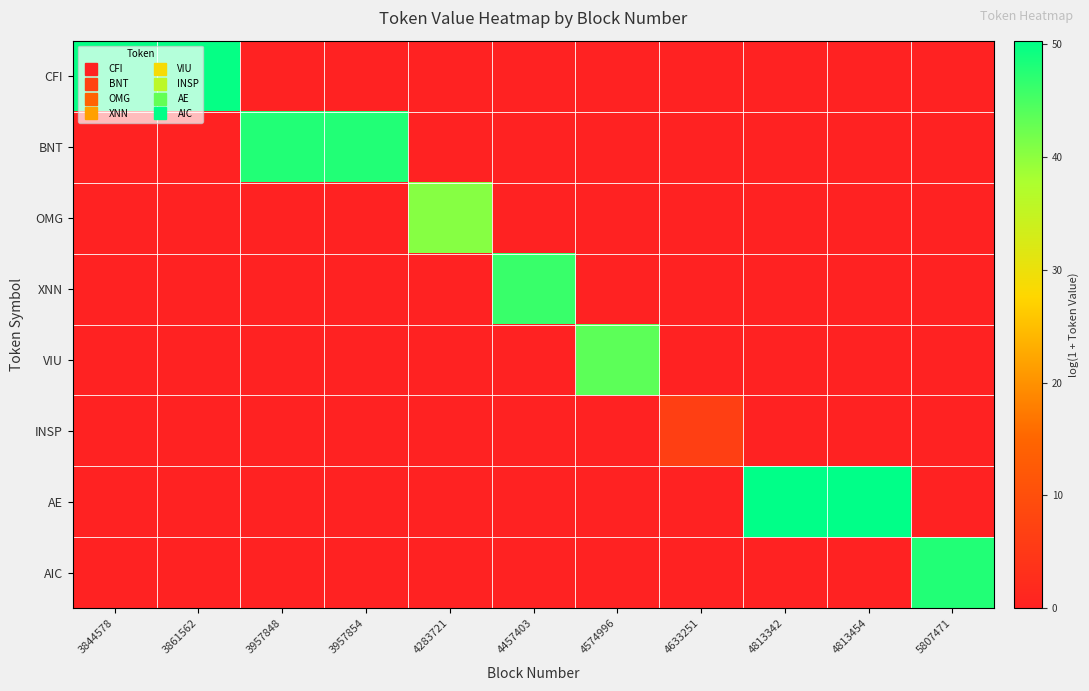

Reading left to right, list all the values displayed in this chart.

CFI: 3844578=49.8	3861562=49.8	3957848=0.0	3957854=0.0	4283721=0.0	4457403=0.0	4574996=0.0	4633251=0.0	4813342=0.0	4813454=0.0	5807471=0.0
BNT: 3844578=0.0	3861562=0.0	3957848=47.8	3957854=47.8	4283721=0.0	4457403=0.0	4574996=0.0	4633251=0.0	4813342=0.0	4813454=0.0	5807471=0.0
OMG: 3844578=0.0	3861562=0.0	3957848=0.0	3957854=0.0	4283721=40.6	4457403=0.0	4574996=0.0	4633251=0.0	4813342=0.0	4813454=0.0	5807471=0.0
XNN: 3844578=0.0	3861562=0.0	3957848=0.0	3957854=0.0	4283721=0.0	4457403=46.1	4574996=0.0	4633251=0.0	4813342=0.0	4813454=0.0	5807471=0.0
VIU: 3844578=0.0	3861562=0.0	3957848=0.0	3957854=0.0	4283721=0.0	4457403=0.0	4574996=43.6	4633251=0.0	4813342=0.0	4813454=0.0	5807471=0.0
INSP: 3844578=0.0	3861562=0.0	3957848=0.0	3957854=0.0	4283721=0.0	4457403=0.0	4574996=0.0	4633251=6.7	4813342=0.0	4813454=0.0	5807471=0.0
AE: 3844578=0.0	3861562=0.0	3957848=0.0	3957854=0.0	4283721=0.0	4457403=0.0	4574996=0.0	4633251=0.0	4813342=50.3	4813454=50.3	5807471=0.0
AIC: 3844578=0.0	3861562=0.0	3957848=0.0	3957854=0.0	4283721=0.0	4457403=0.0	4574996=0.0	4633251=0.0	4813342=0.0	4813454=0.0	5807471=47.8